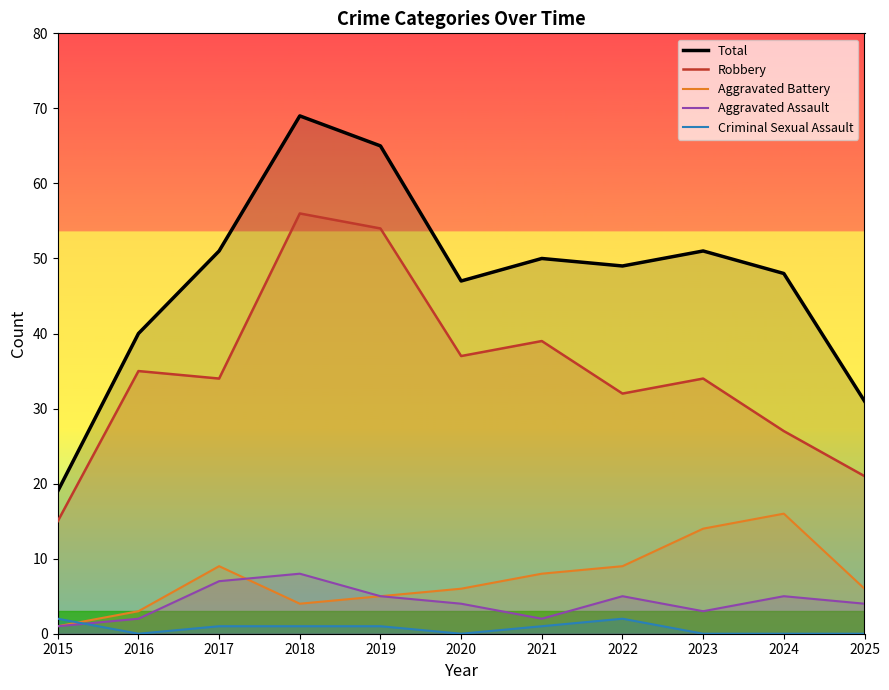

Is the value of Aggravated Assault at 2021 greater than the value of Total at 2021?

No